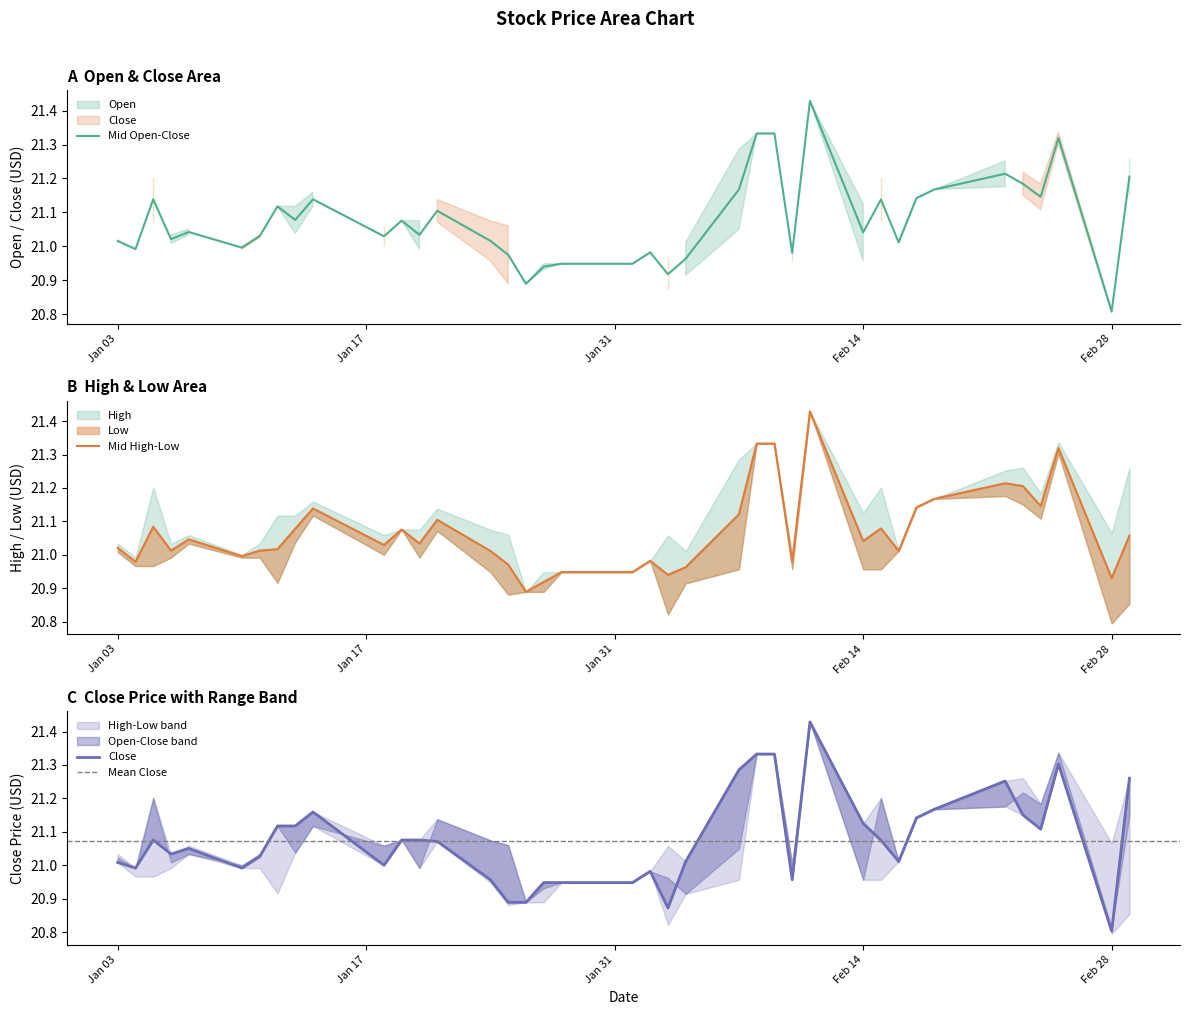

What is the sum of the Open values at 9 and 5?

42.1